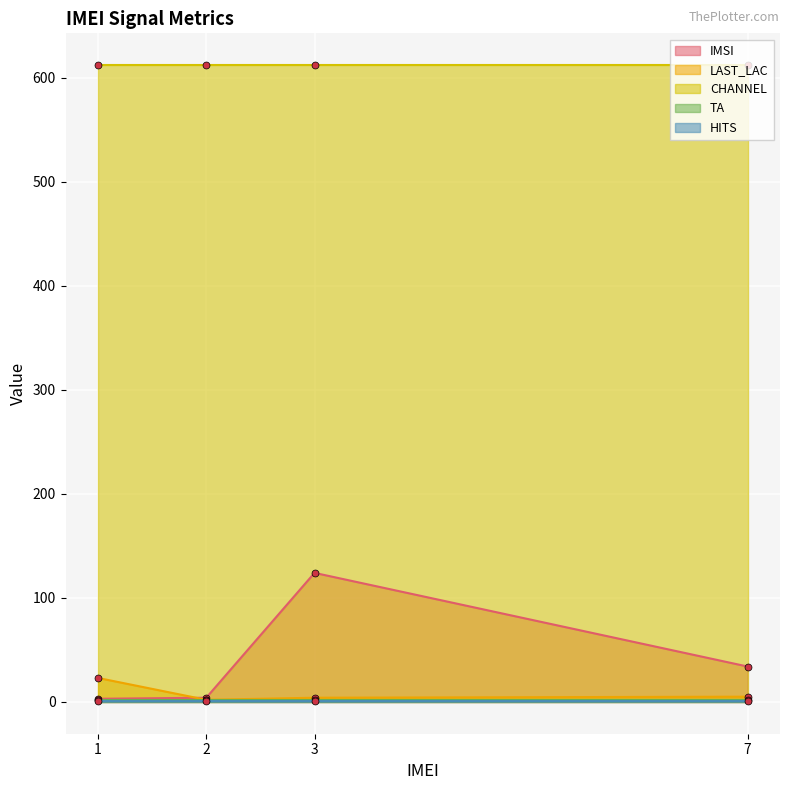

True or false: CHANNEL and HITS cross at least once.

False